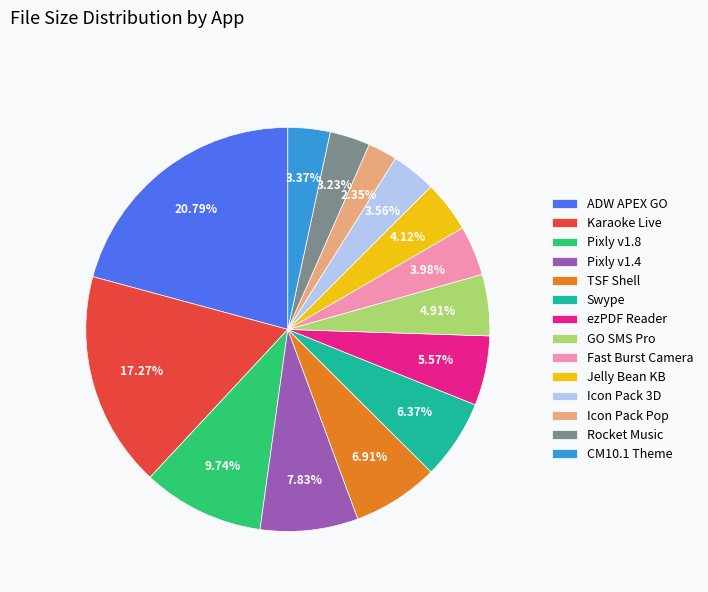

Do Icon Pack 3D and Rocket Music together represent more than half of the pie?

No